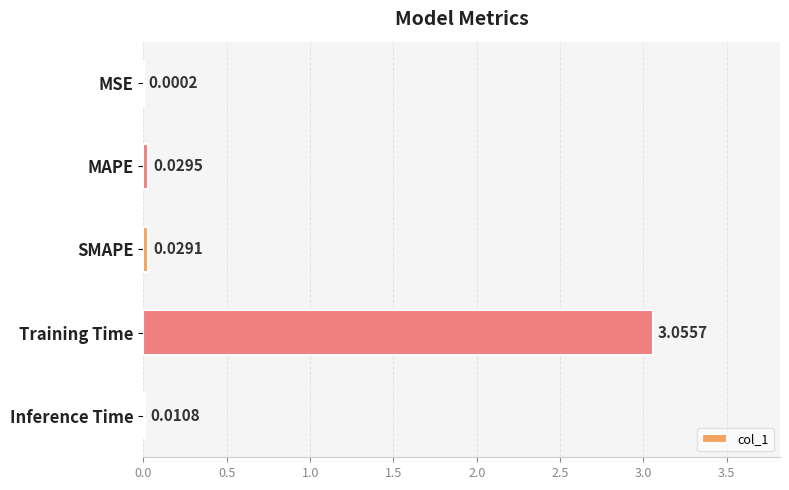

Between MSE and Inference Time, which is larger?

Inference Time